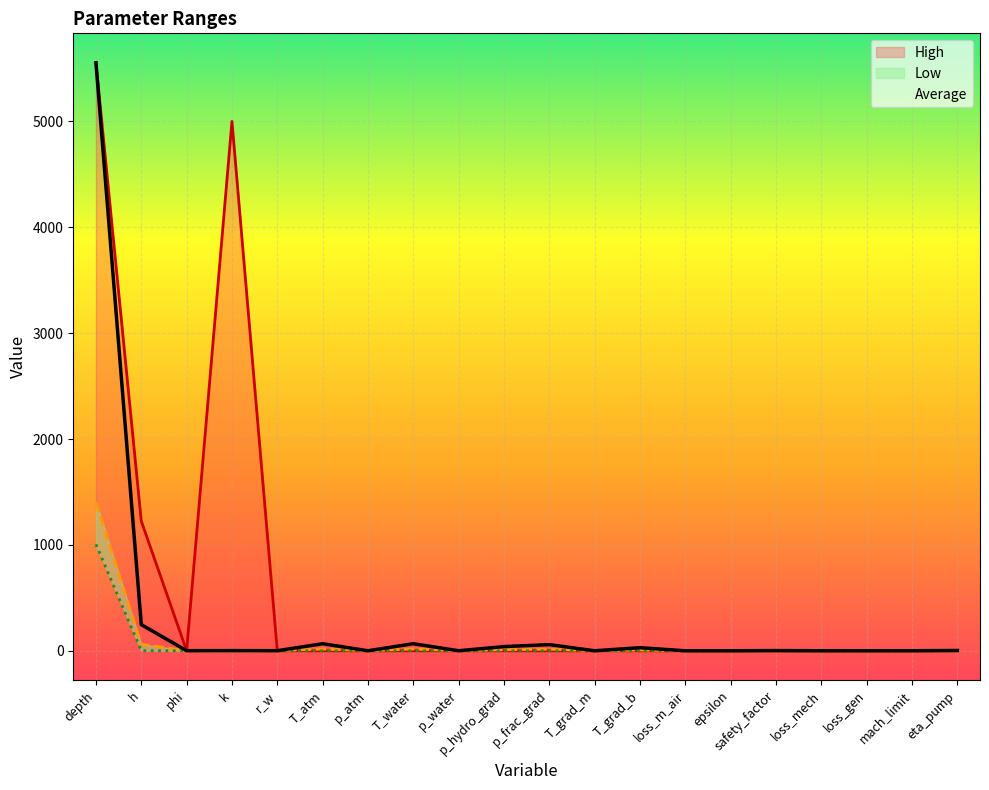

At how many categories does at least one series exceed 4839?

2